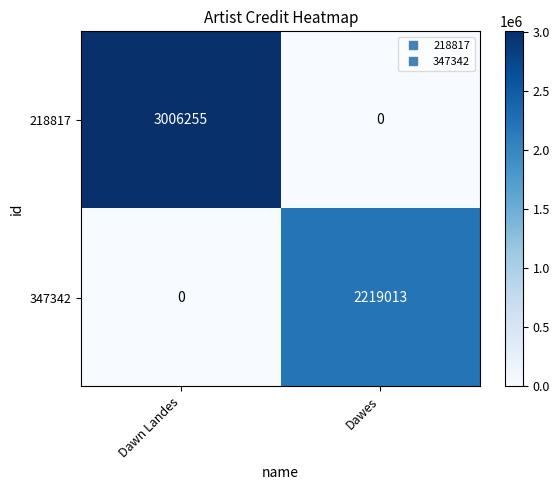

Reading right to left, extract all data points from this chart.

218817: 0	3006255
347342: 2219013	0